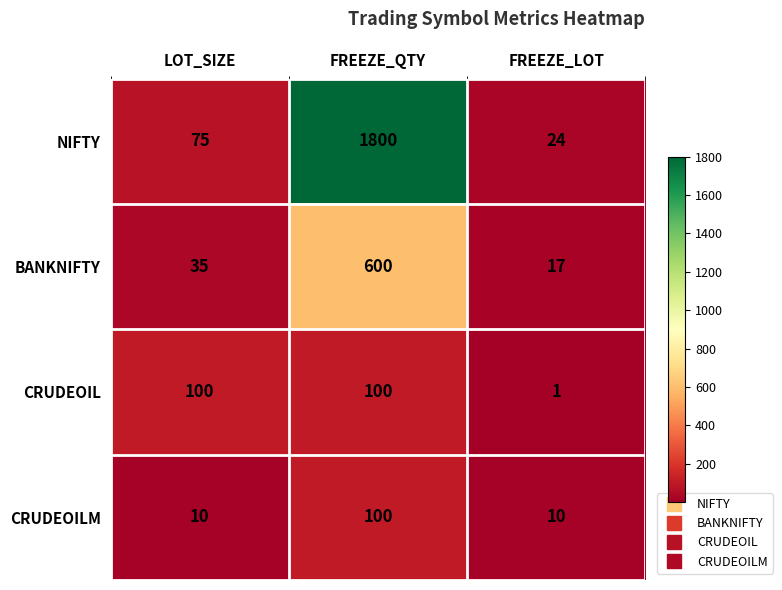

At which label is CRUDEOIL closest to 50?

FREEZE_LOT